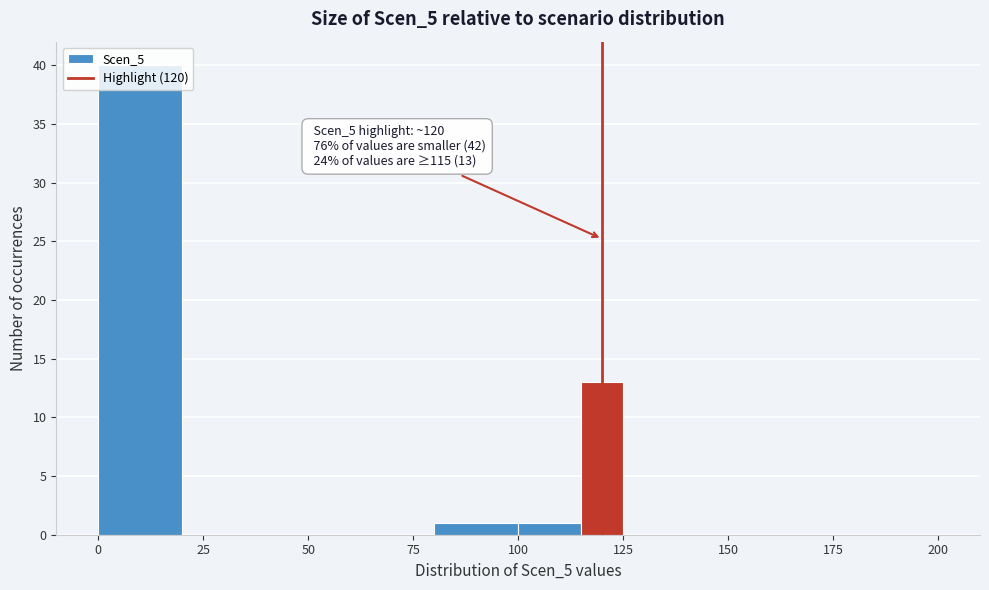

Around what value on the x-axis is the tallest bar? Give the approximate position of its centre, as read against the axis.

10